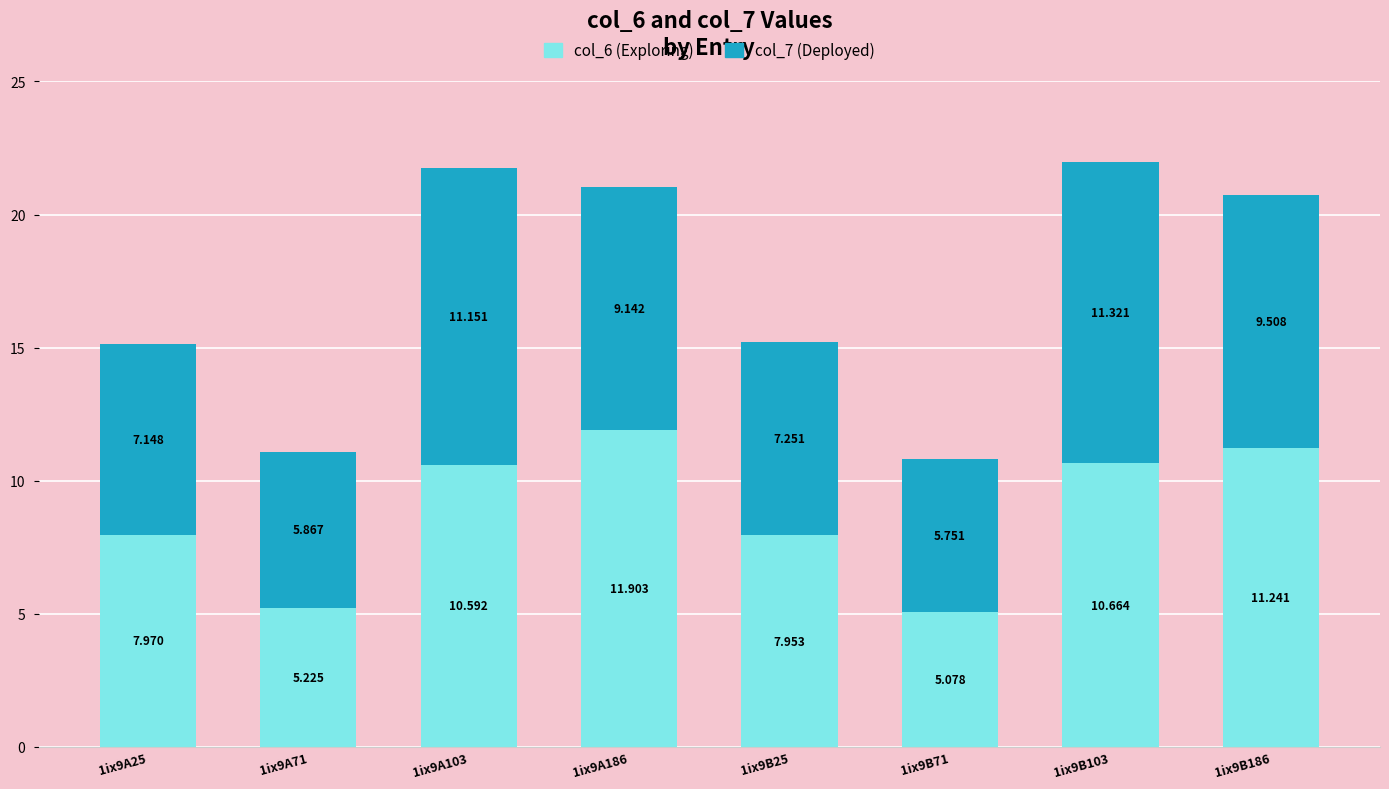

Are the bars horizontal?

No